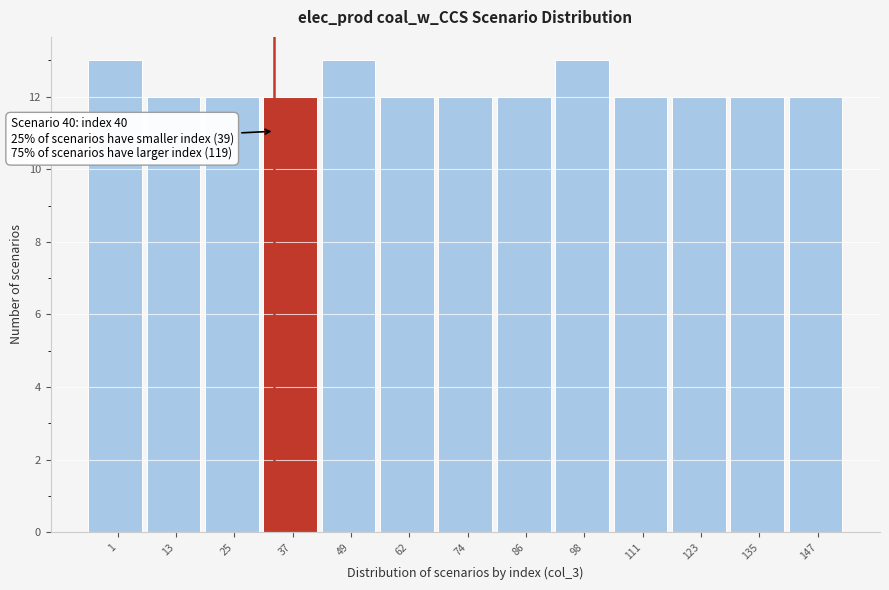

Reading left to right, extract all data points from this chart.

13	12	12	12	13	12	12	12	13	12	12	12	12